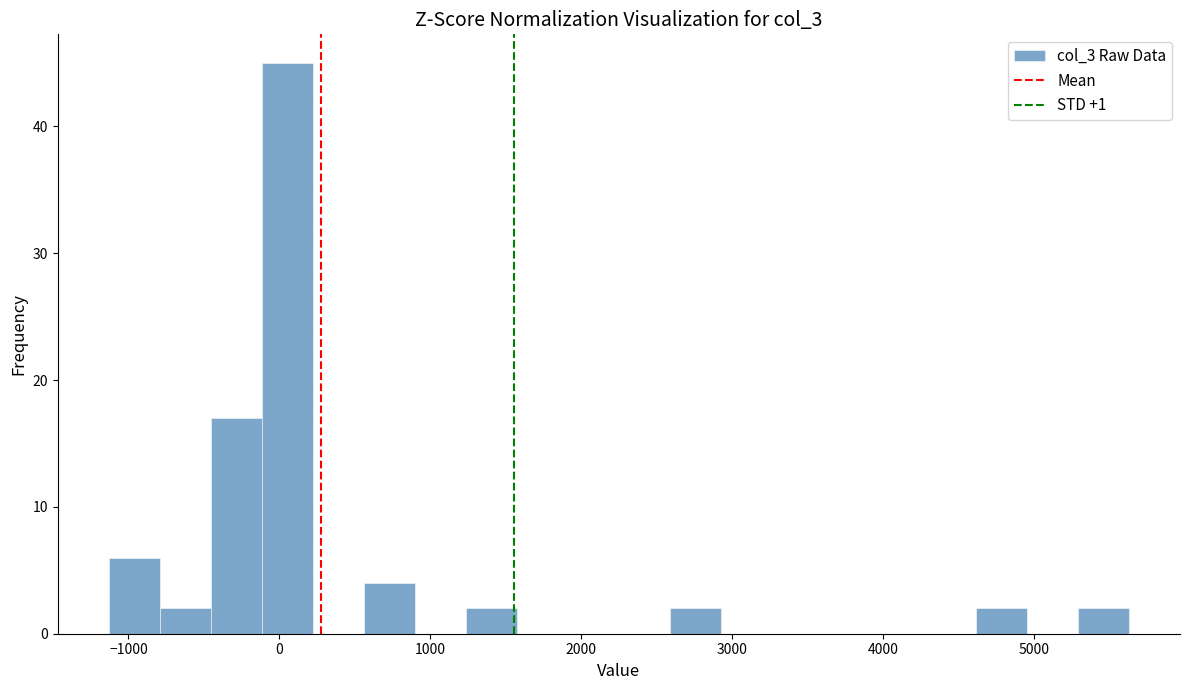

Read against the x-axis, roughly where is the centre of the tallest bar?

100